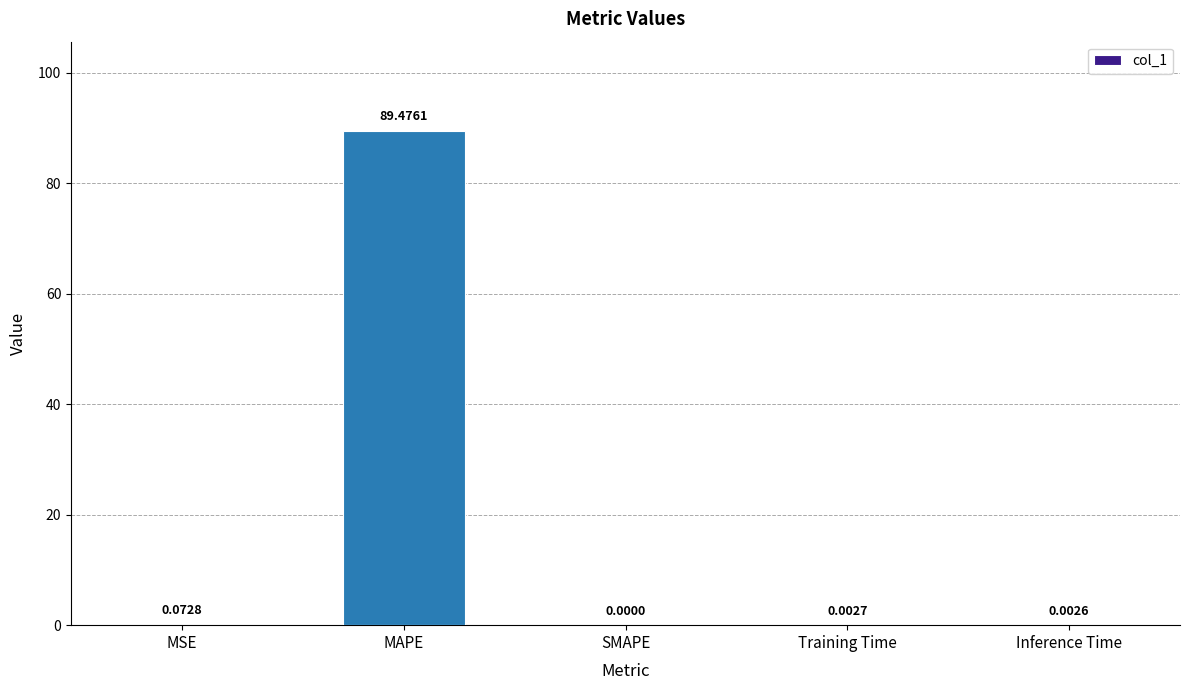

How many series are shown in this chart?

1